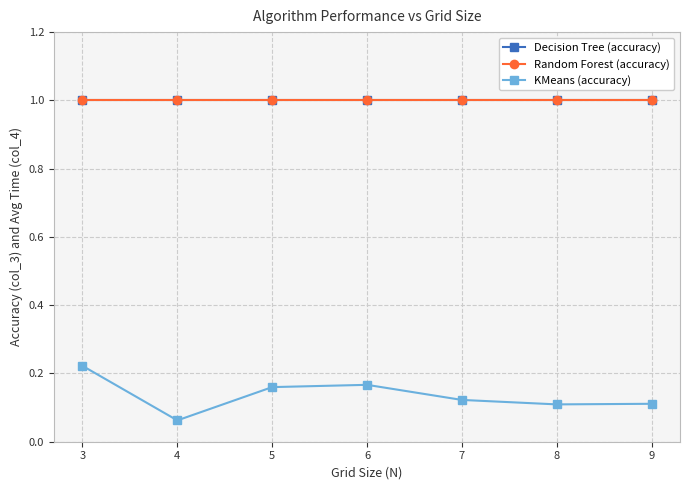

Is this an area chart (filled region under the line)?

No